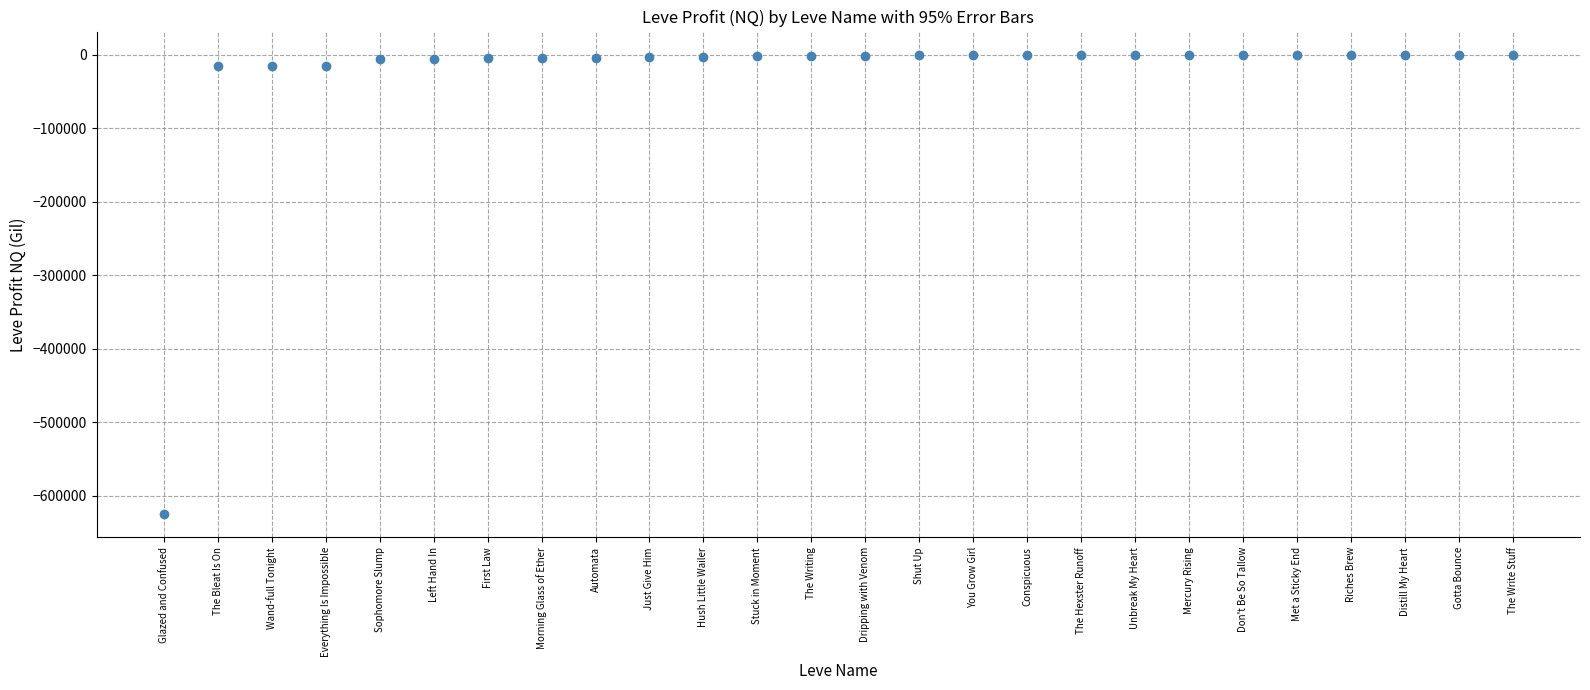

What is the minimum value shown in the chart?

-624972.3